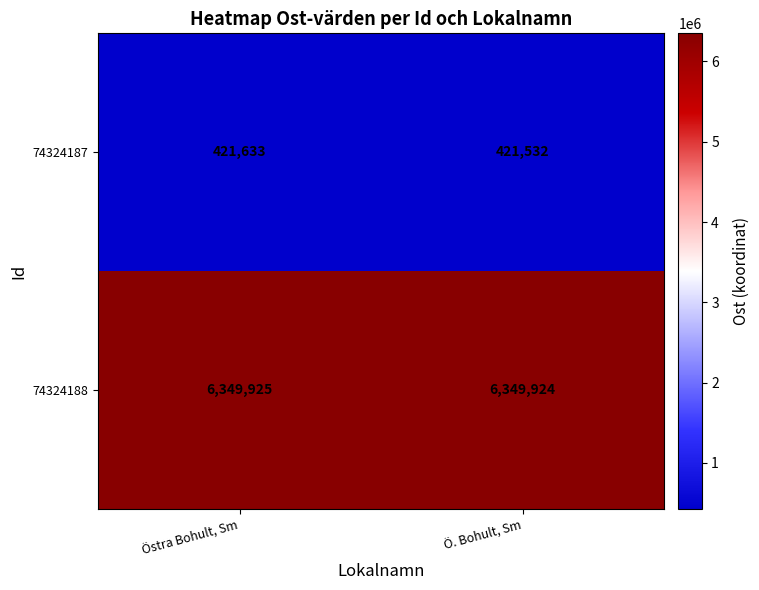

Is it true that 74324187 equals 143262 at Östra Bohult, Sm?

False